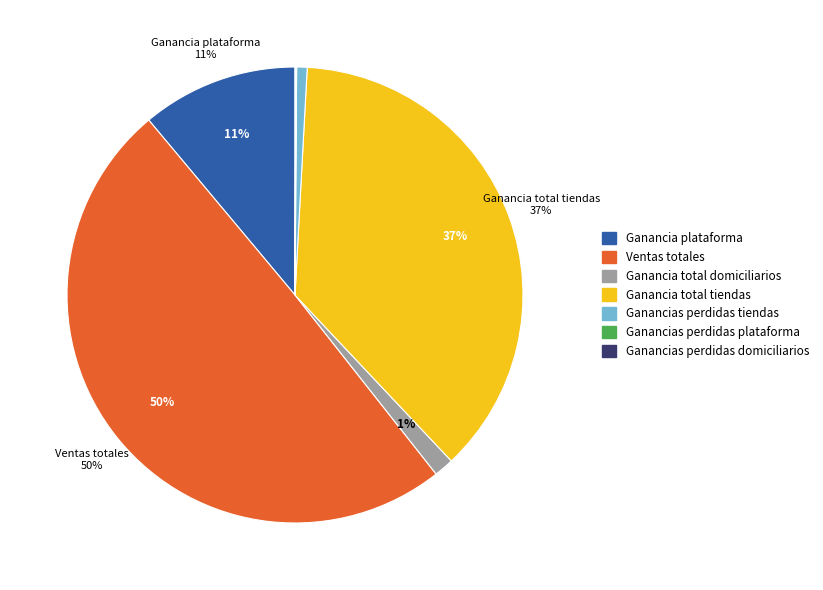

The Ganancia plataforma slice represents 24% of the pie. True or false?

False